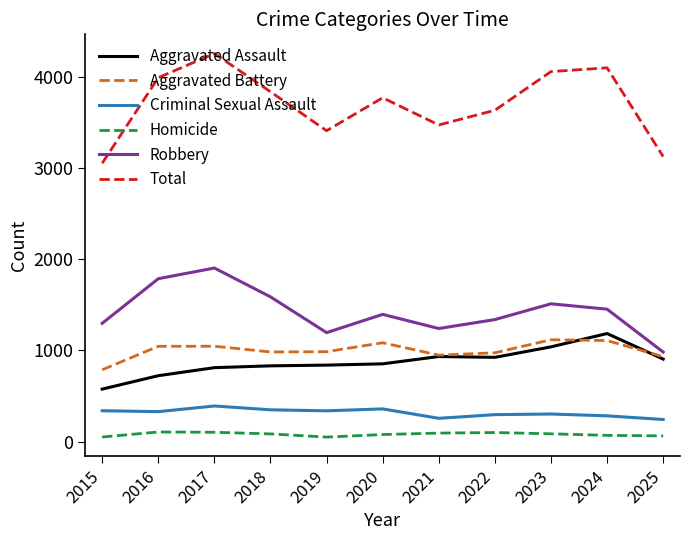

True or false: Robbery and Homicide intersect in this chart.

False